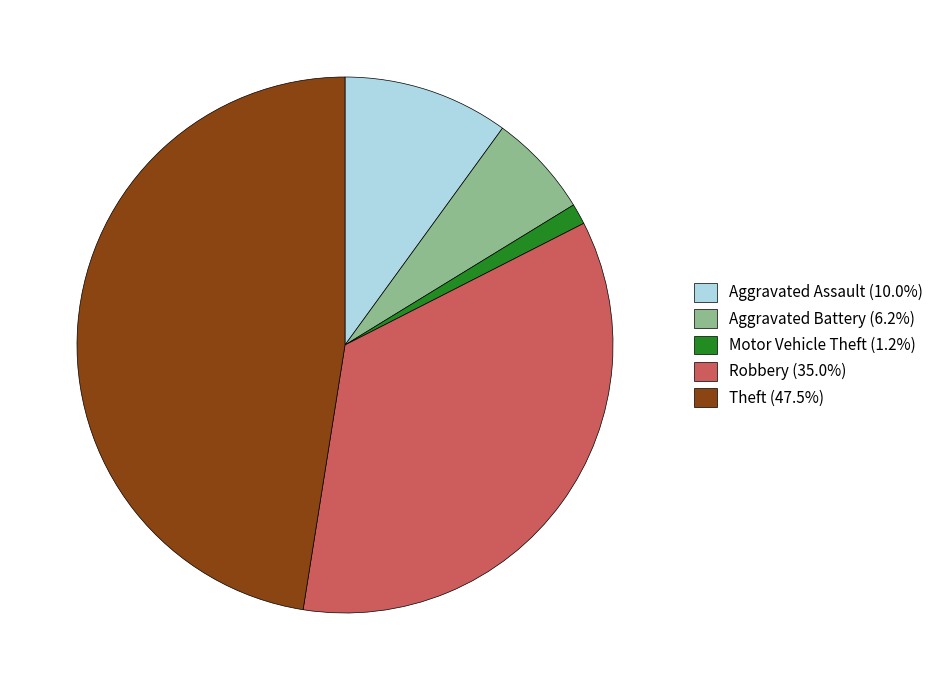

Which slice is the largest?

Theft